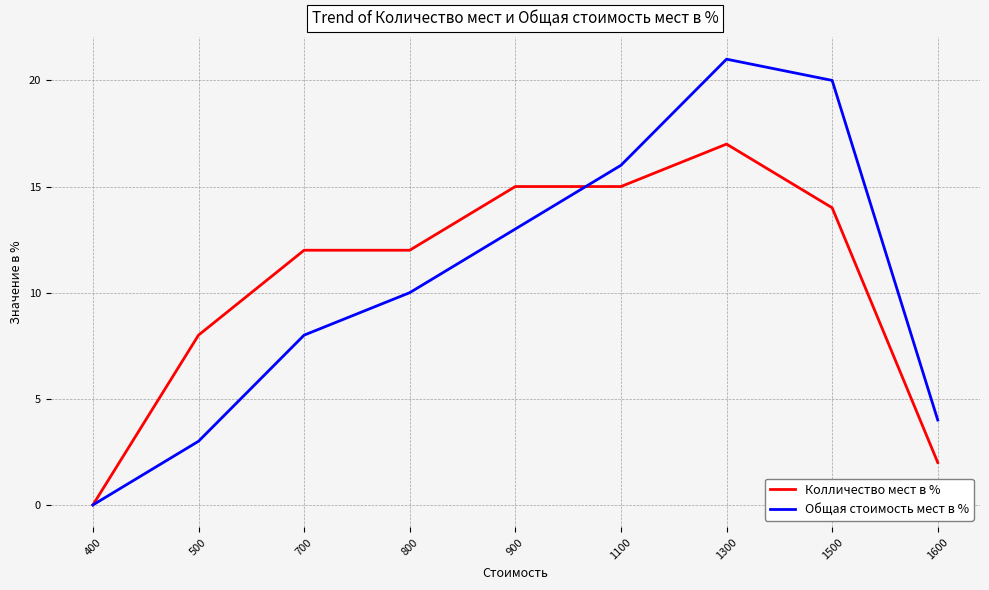

What is the total value across all series at 1300?

38